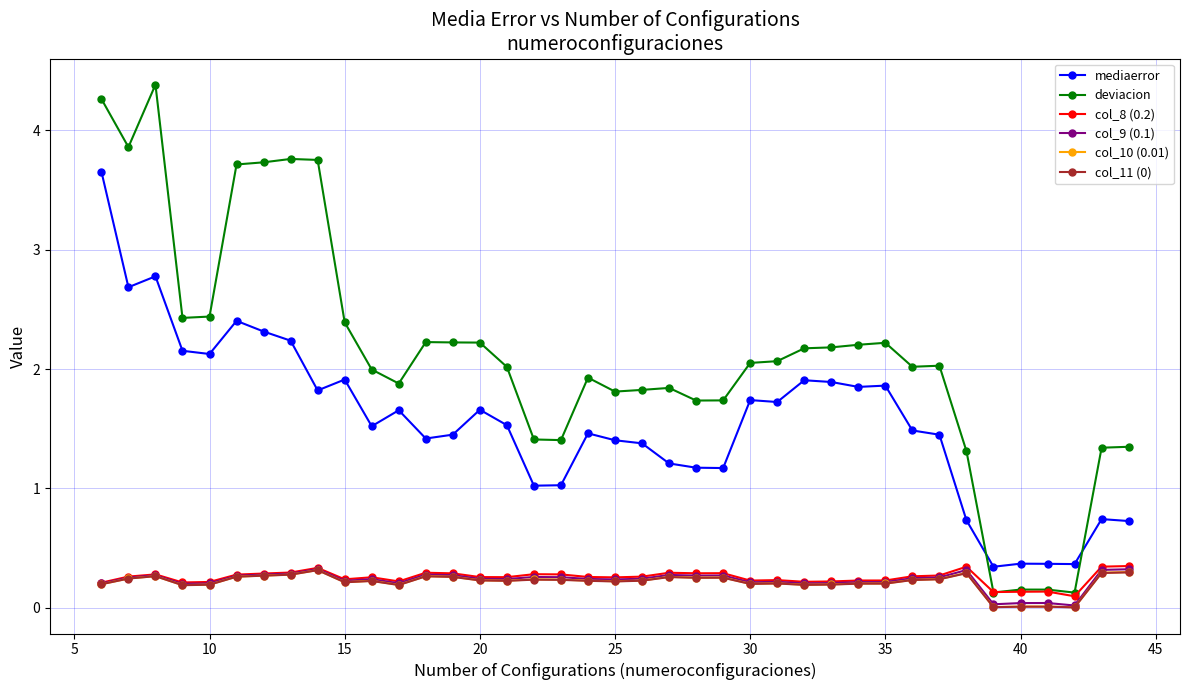

Which series has the largest range (max minus min)?

deviacion